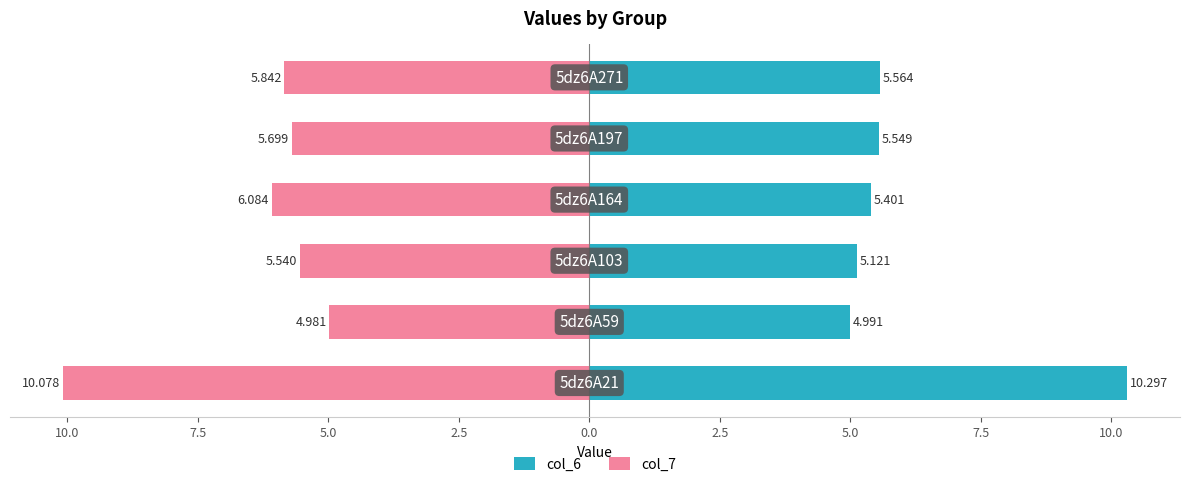

Is it true that col_6 equals 5.4 at 5.0?

True